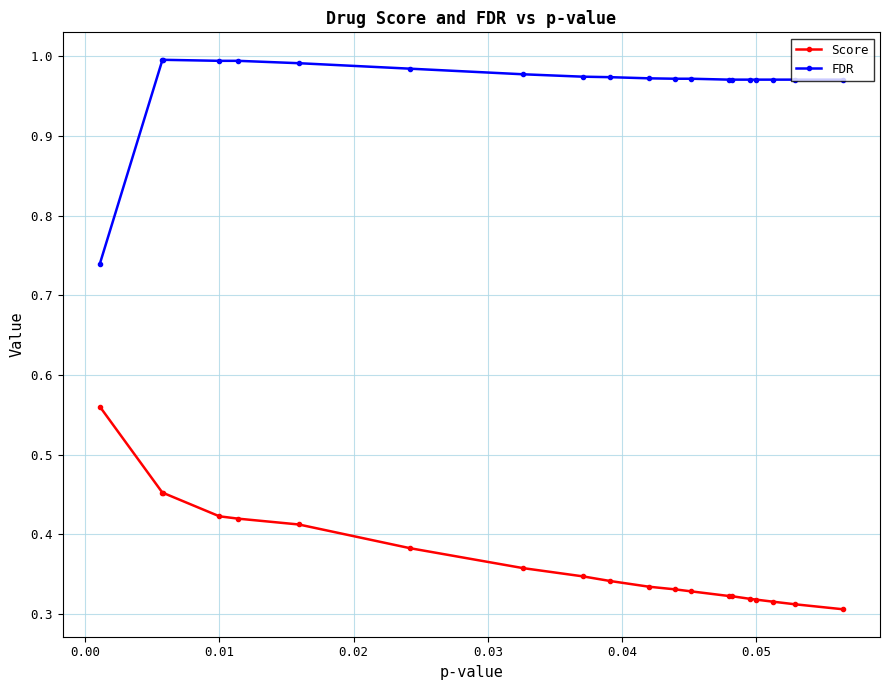

True or false: FDR and Score intersect in this chart.

False